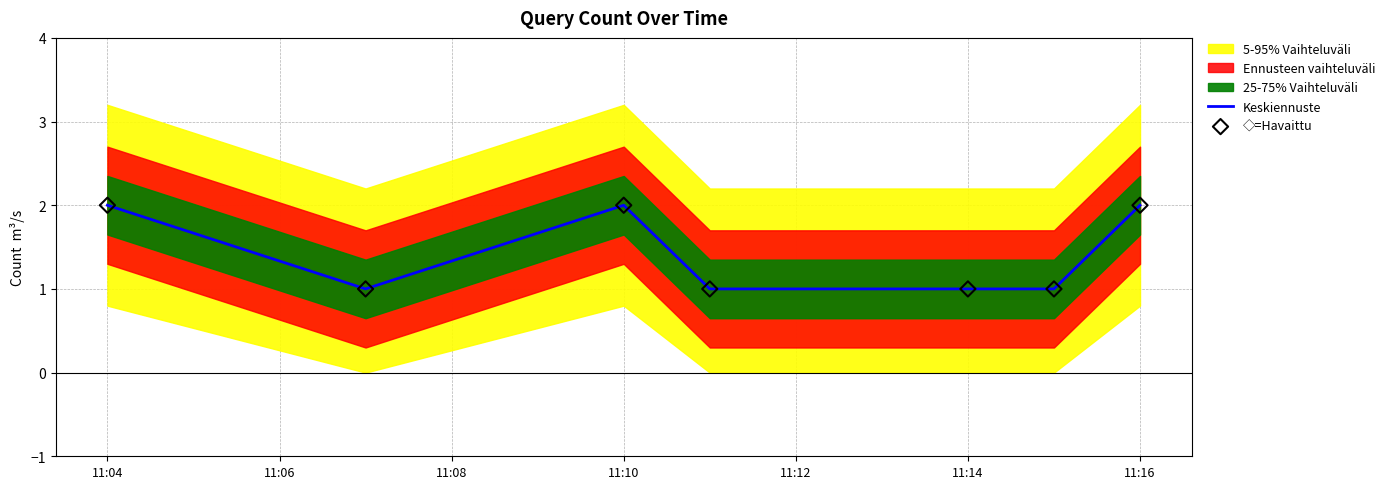

The Keskiennuste series shows 3 at 11:10. True or false?

False